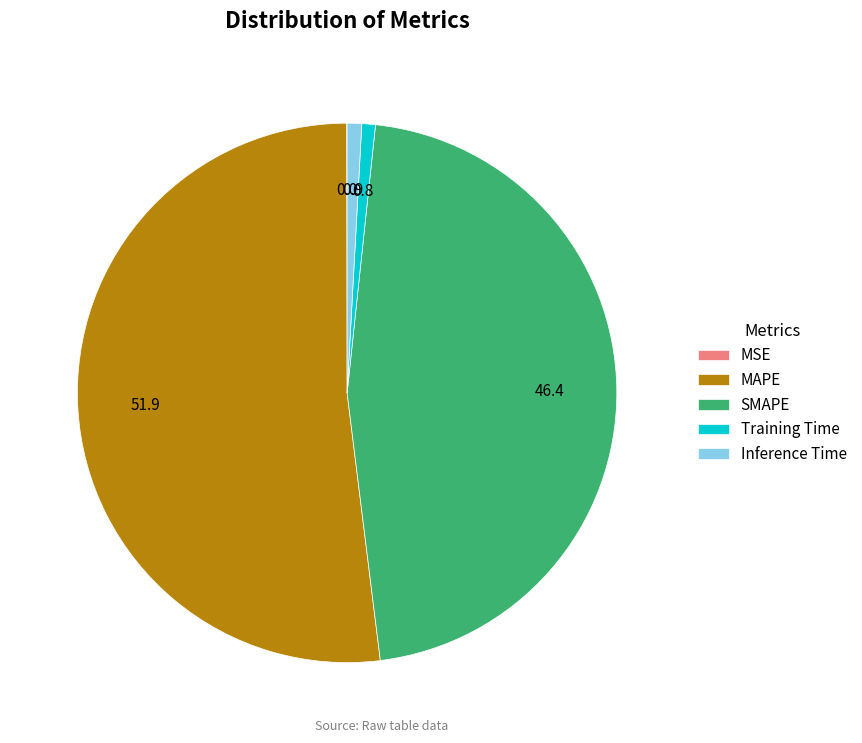

True or false: MAPE accounts for 45% of the total.

False